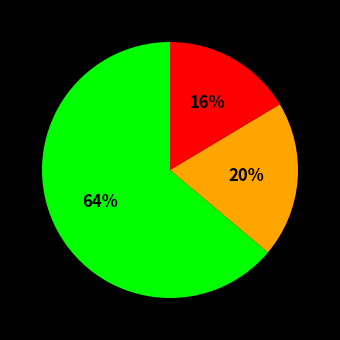

To the nearest percent, what is the average slice percentage?

33%